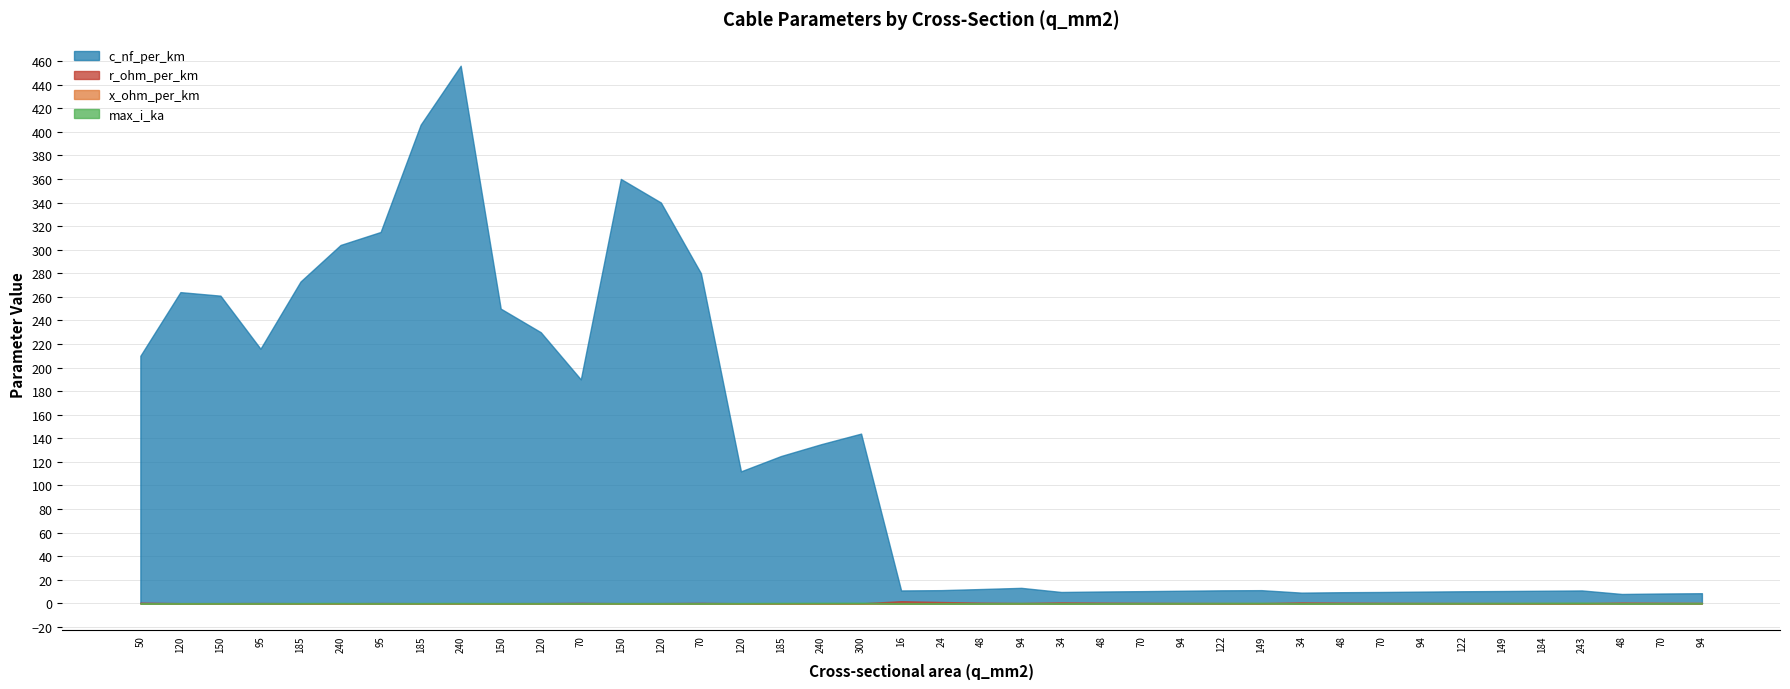

What is the difference between the maximum and minimum values in the c_nf_per_km series?

448.0